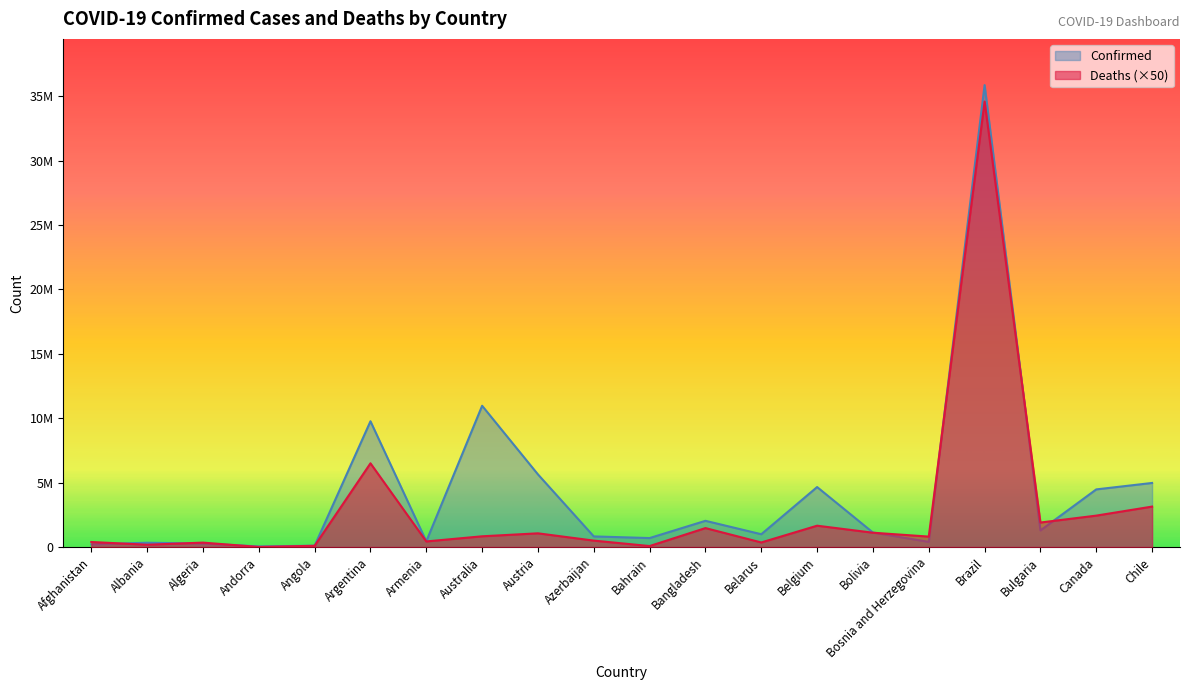

At Armenia, list the series in order from smallest to largest.

Deaths, Confirmed